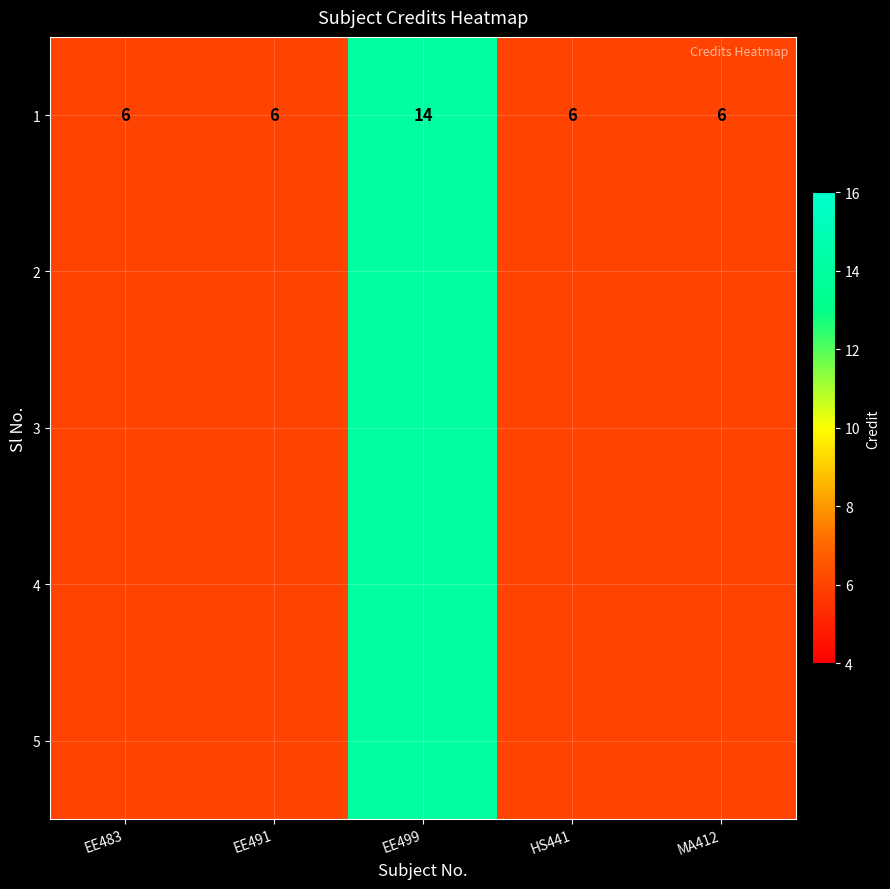

List the labels in order of value, largest first.

EE499, EE483, EE491, HS441, MA412